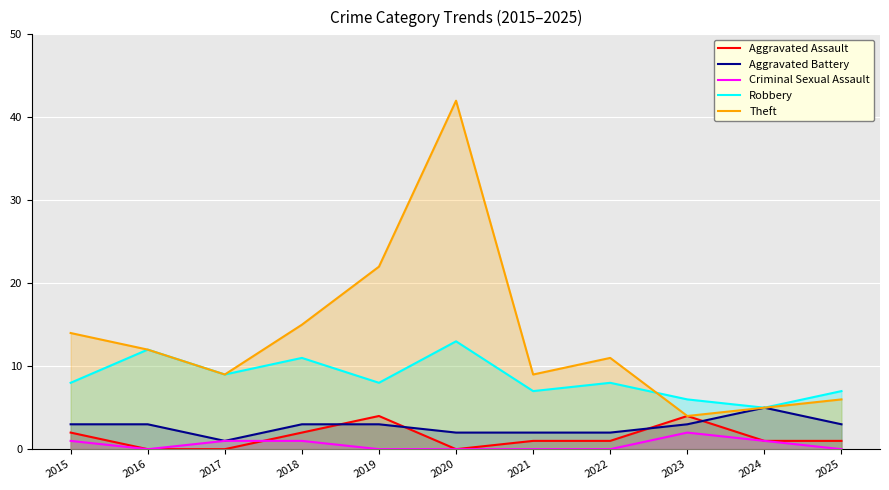

What is the sum of all Robbery values?

94